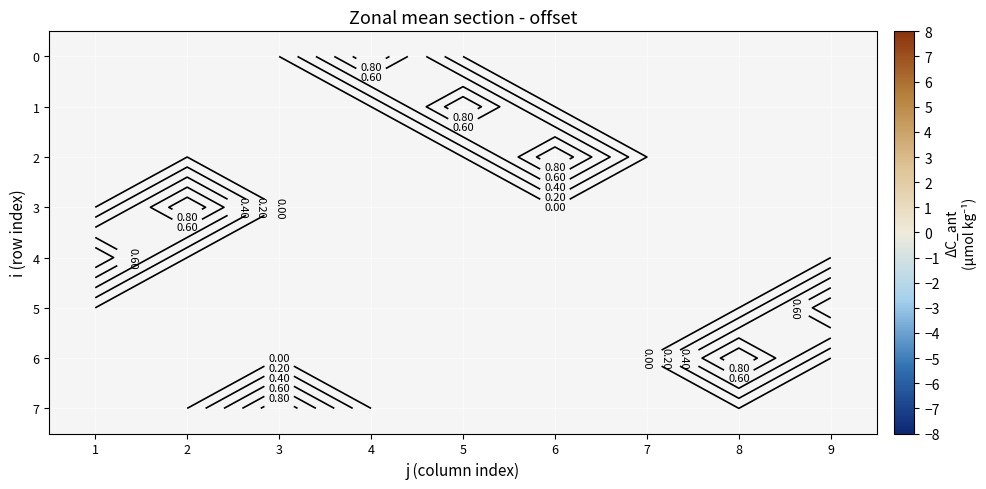

True or false: 7 has a value of 1.0 at 3.

True